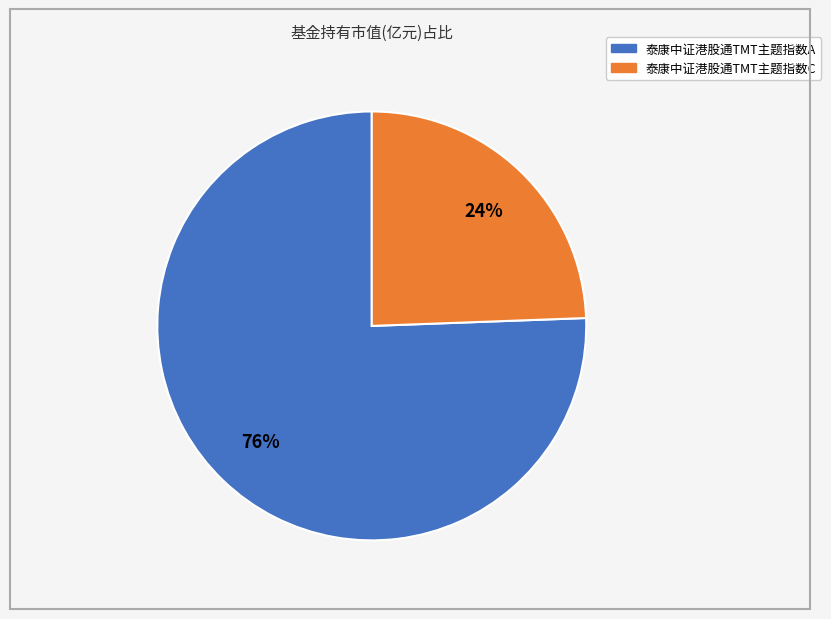

To the nearest percent, what is the average slice percentage?

50%